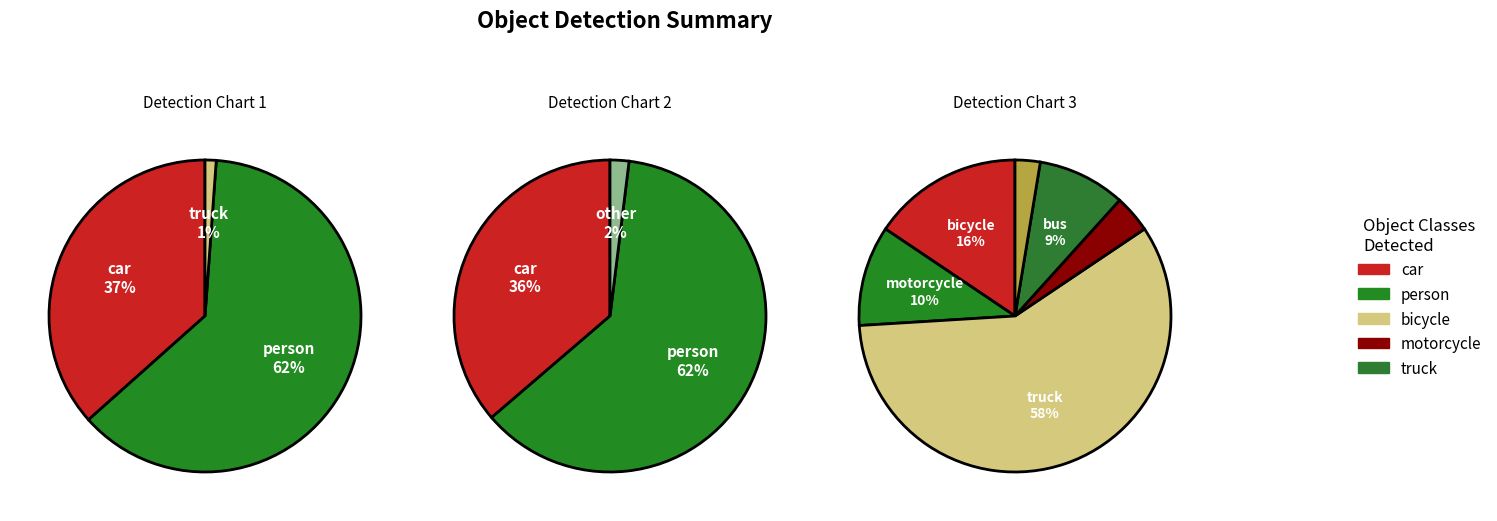

Does person represent more than half of the total?

Yes